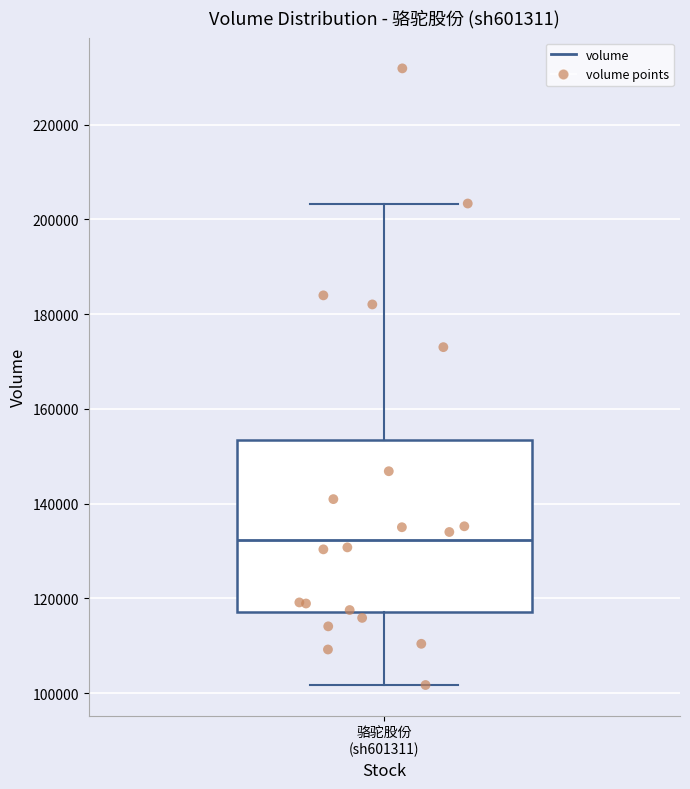

Transcribe this box plot: give where the median line is, the range the box spans, and where the two whiskers end, as read against the y-axis. The values are not printed on the chart, so give them approximately, as read against the axis.

median 132000, box 118000 to 154000, whiskers 102000 to 204000